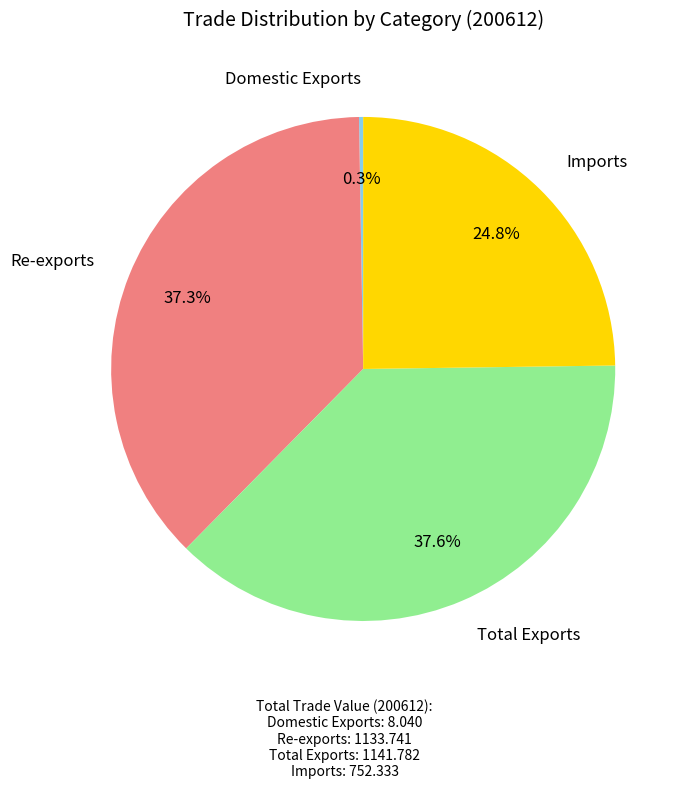

Is it true that Total Exports is 38% of the pie?

True